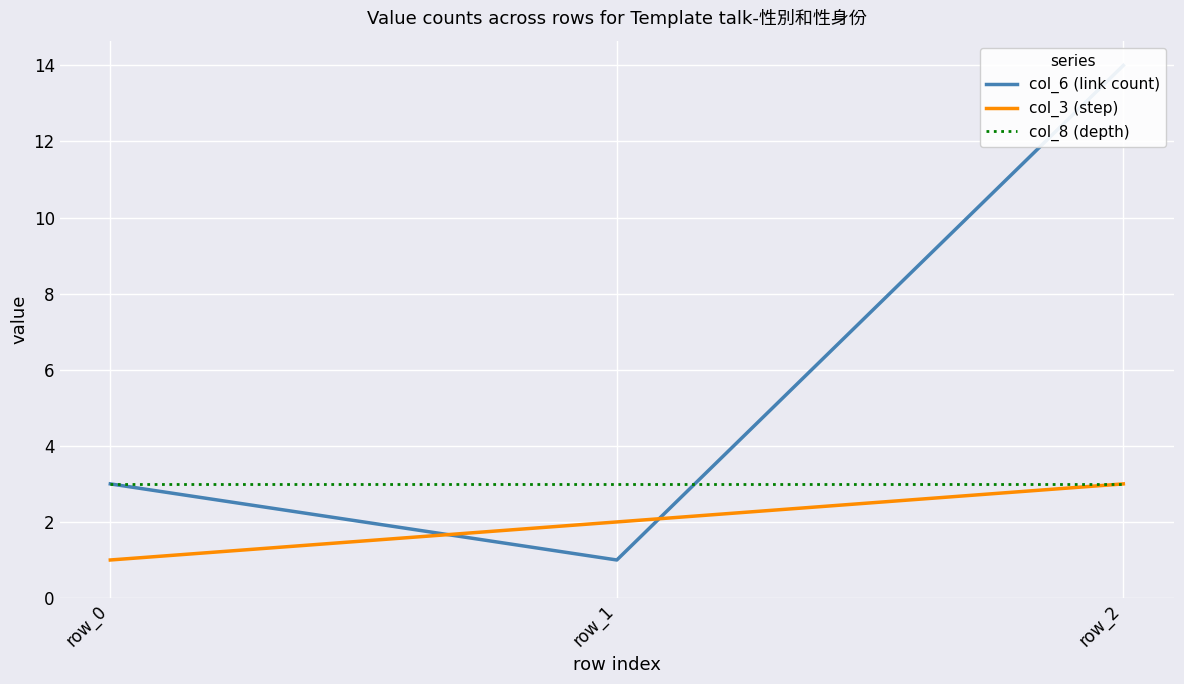

What are all the series names shown in the legend?

col_6 (link count), col_3 (step), col_8 (depth)